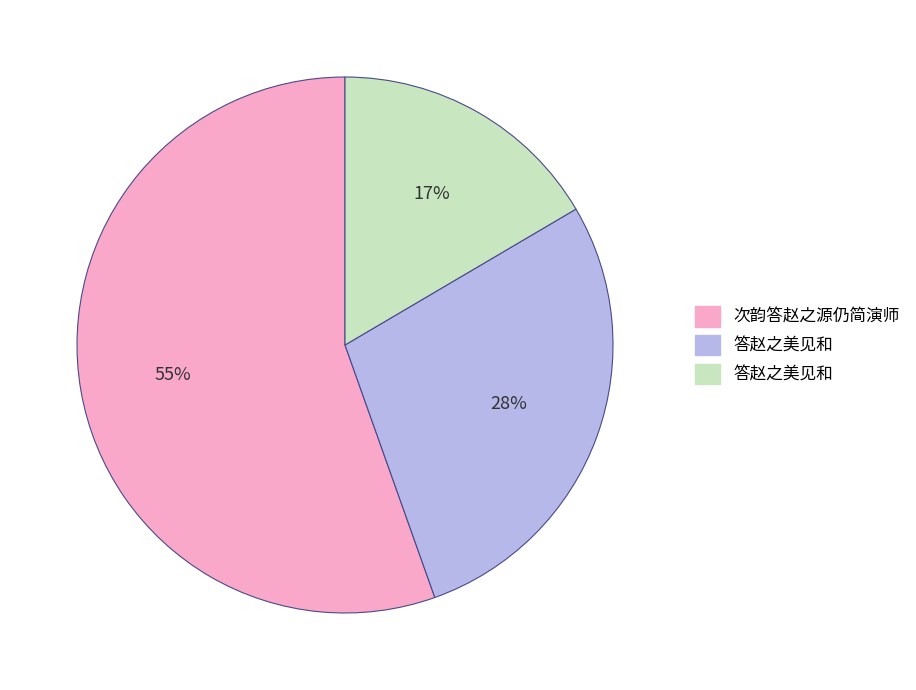

How many slices are in this pie chart?

3